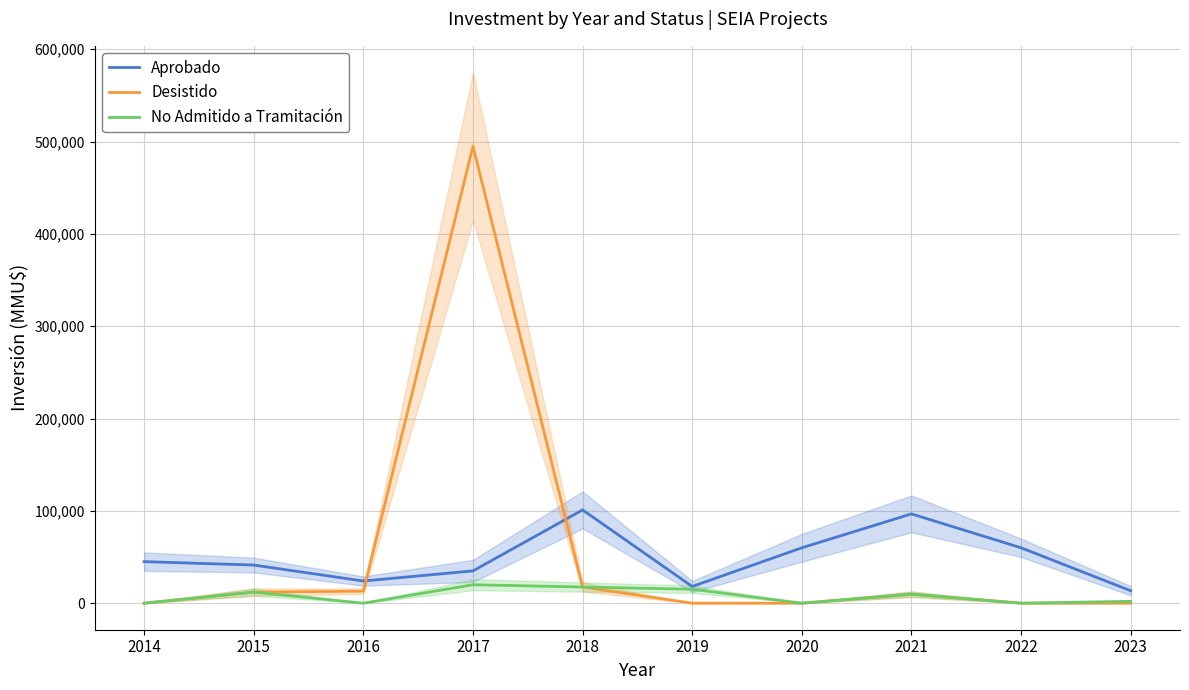

What is the total value across all series at 2017?

549981